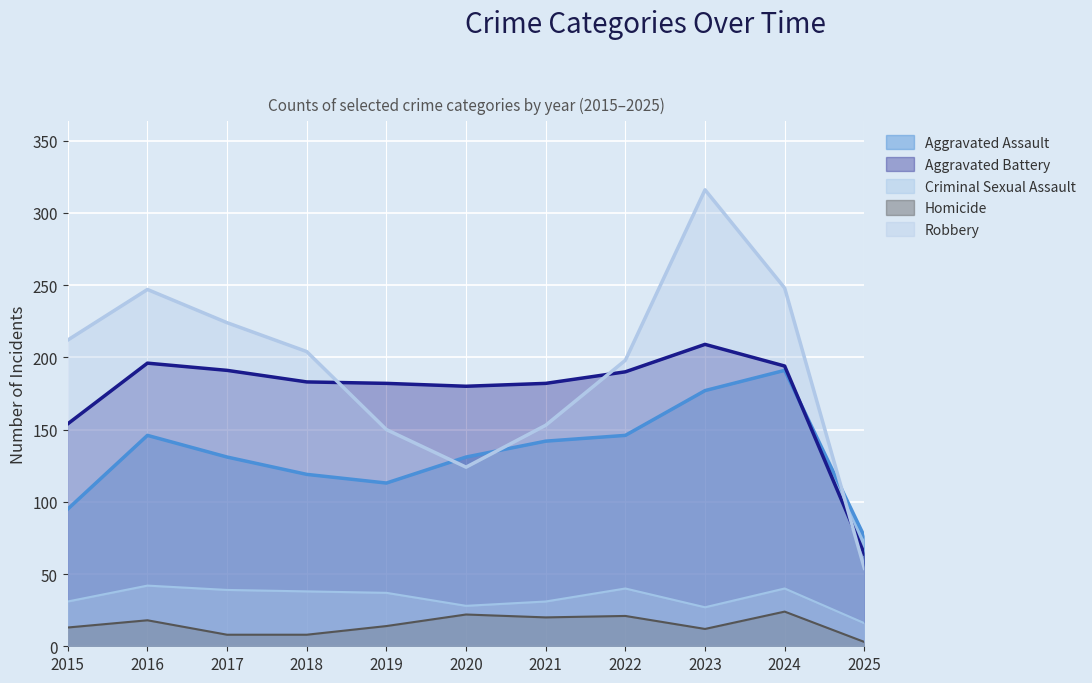

What is the value of the Criminal Sexual Assault point at the 2nd from the left?

42